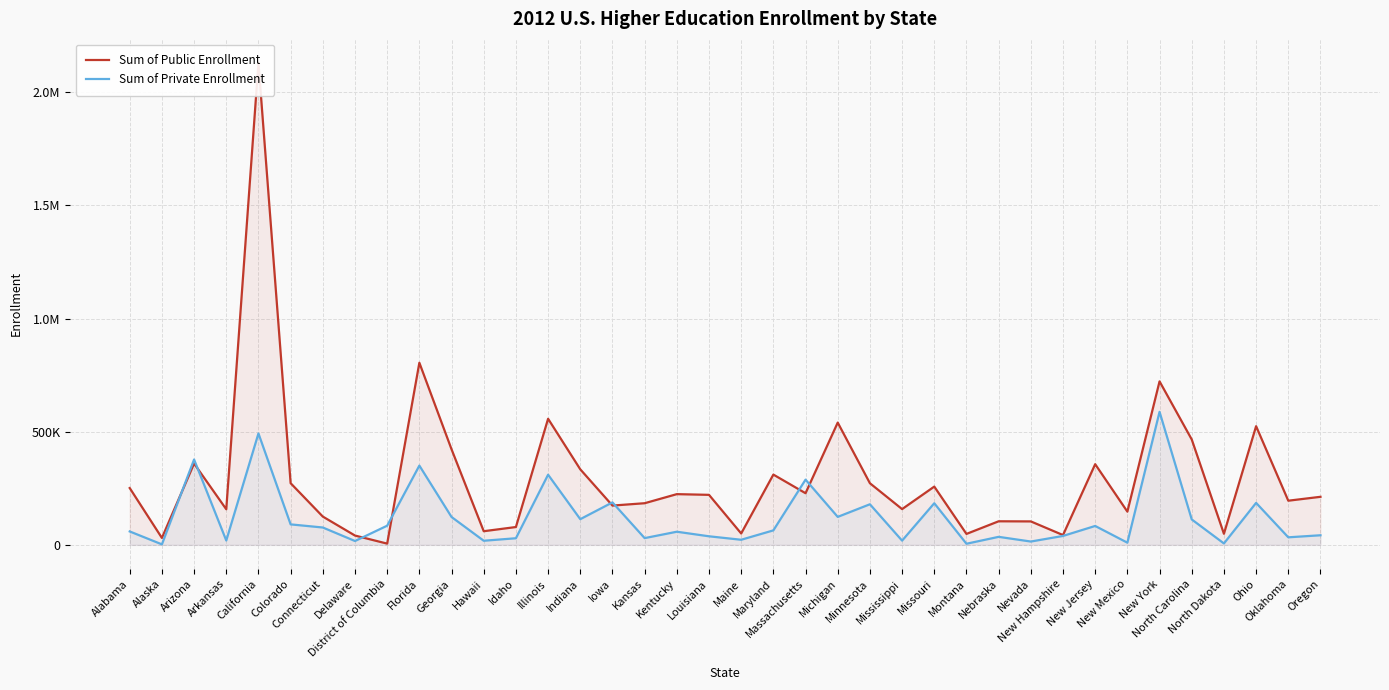

Which category has the lowest value in the Sum of Public Enrollment series?

District of Columbia